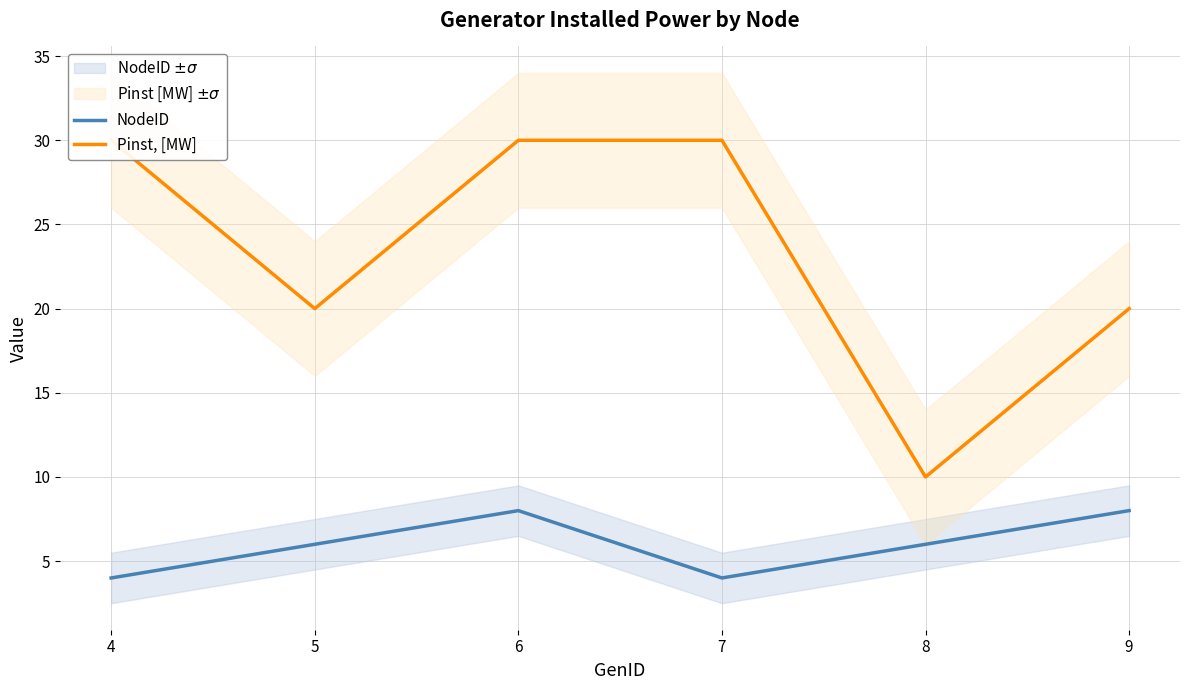

What is the lowest value of the Pinst, [MW] series?

10